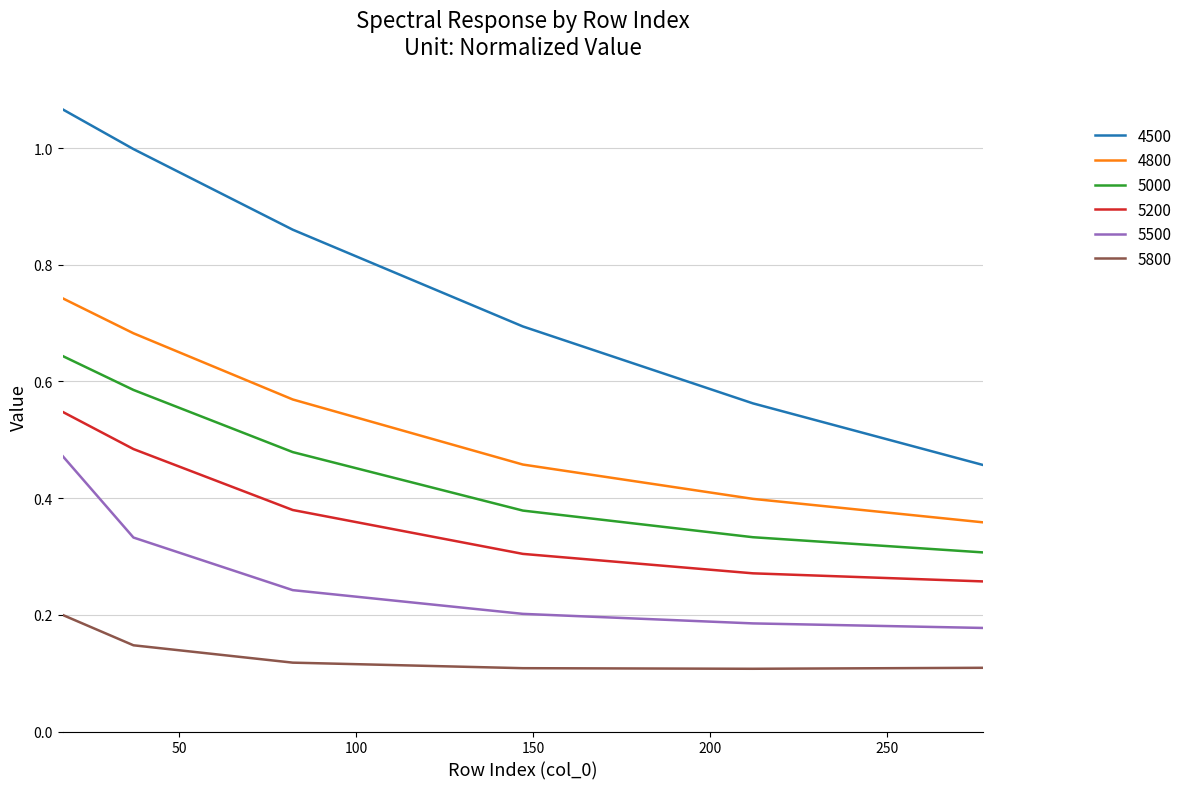

What are all the series names shown in the legend?

4500, 4800, 5000, 5200, 5500, 5800